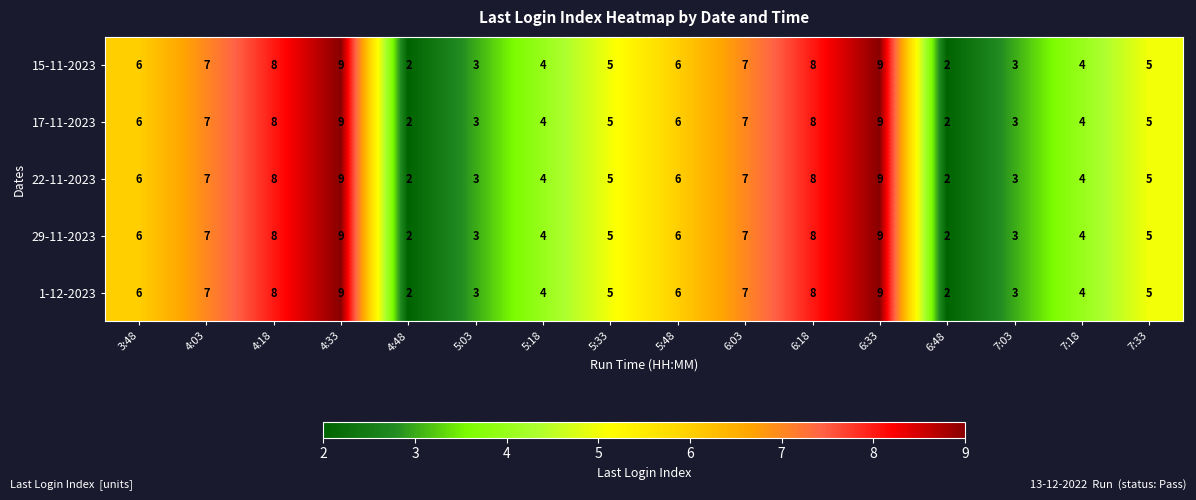

True or false: 15-11-2023 has a value of 8 at 4:18.

True